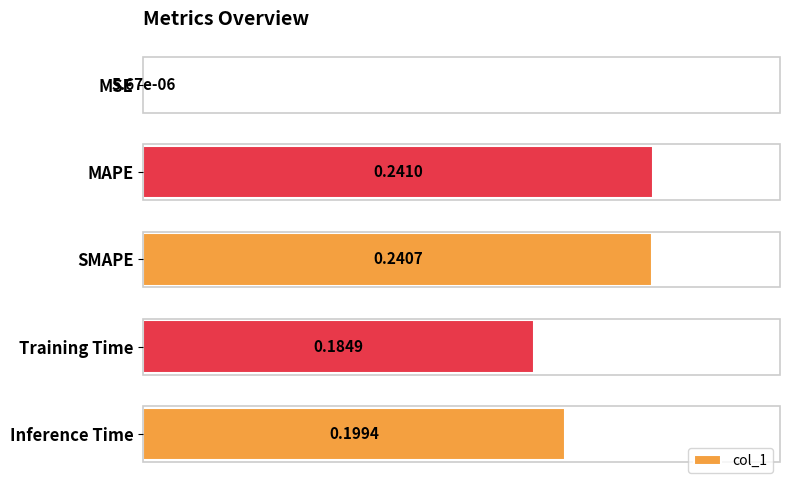

What is the sum of all values?

0.9